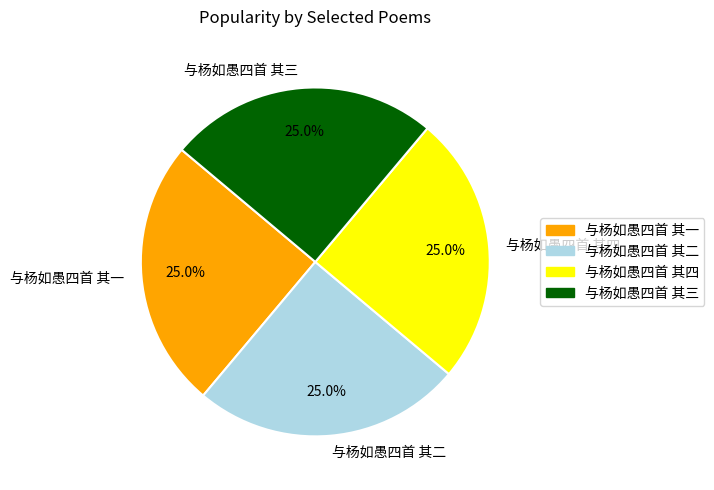

The 与杨如愚四首 其一 slice represents 14% of the pie. True or false?

False